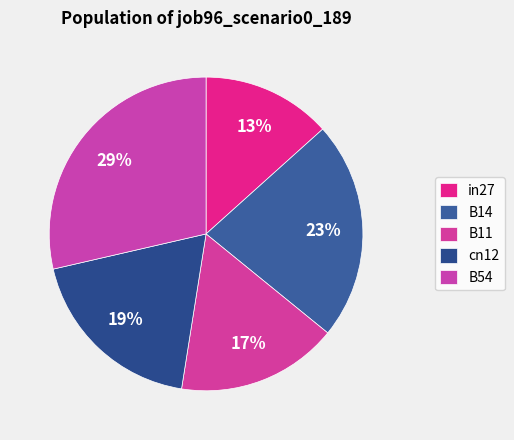

Which has a higher value, B14 or cn12?

B14